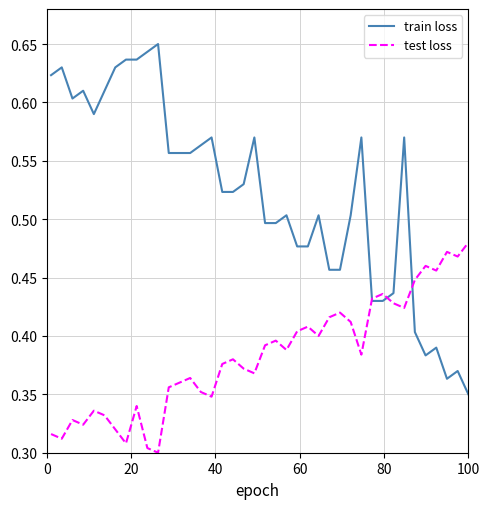

Which series has the largest total across all categories?

train loss